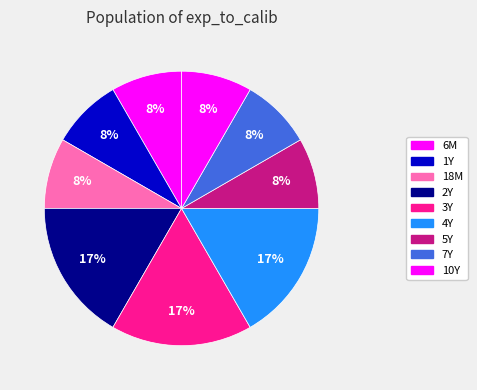

Count the number of slices in the pie.

9